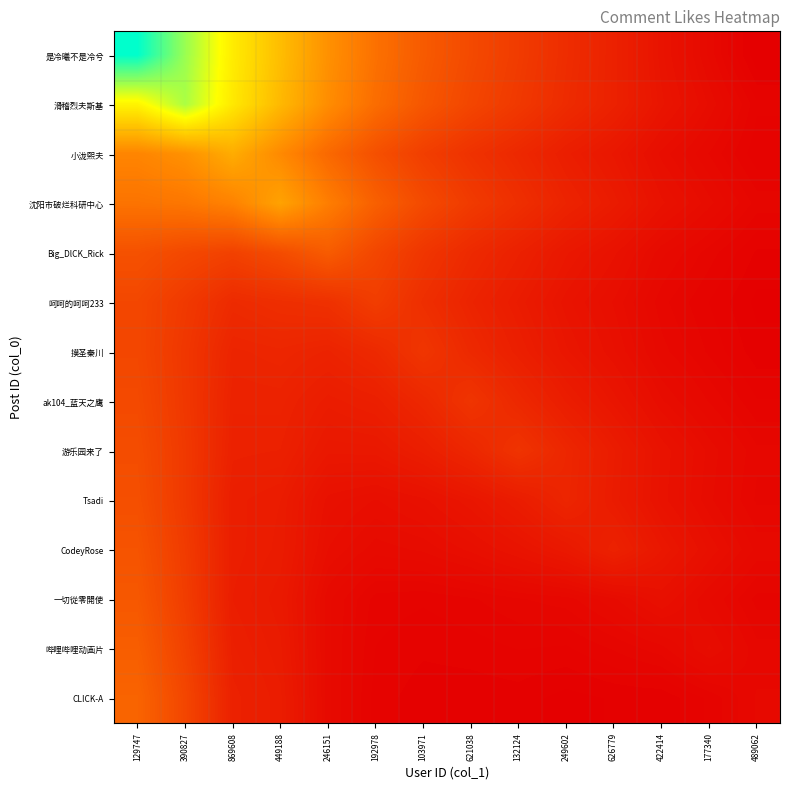

How many data points does each series have?

14